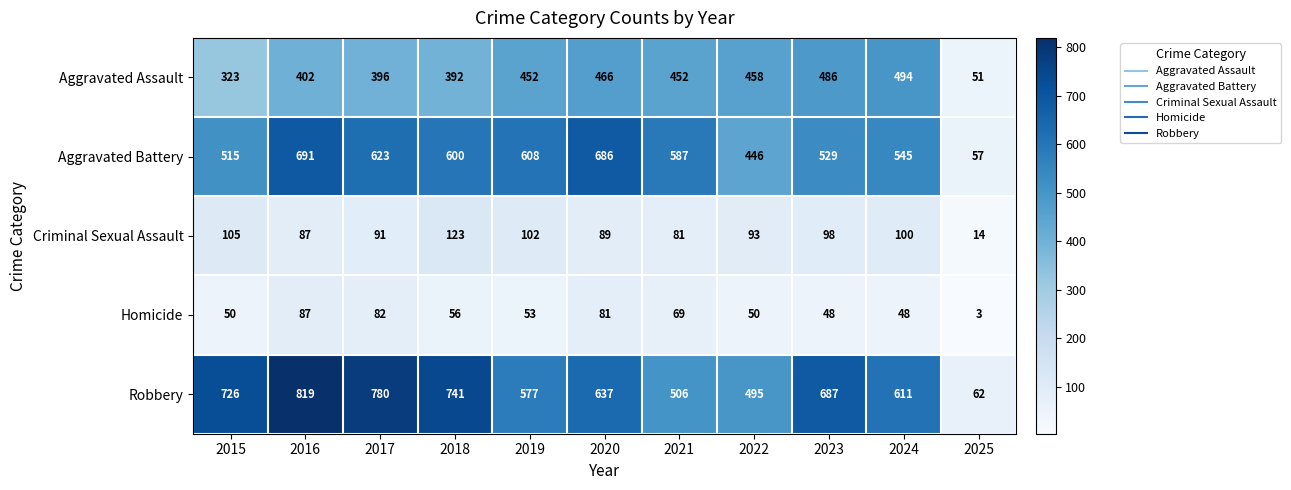

What is the sum of all Aggravated Assault values?

4372